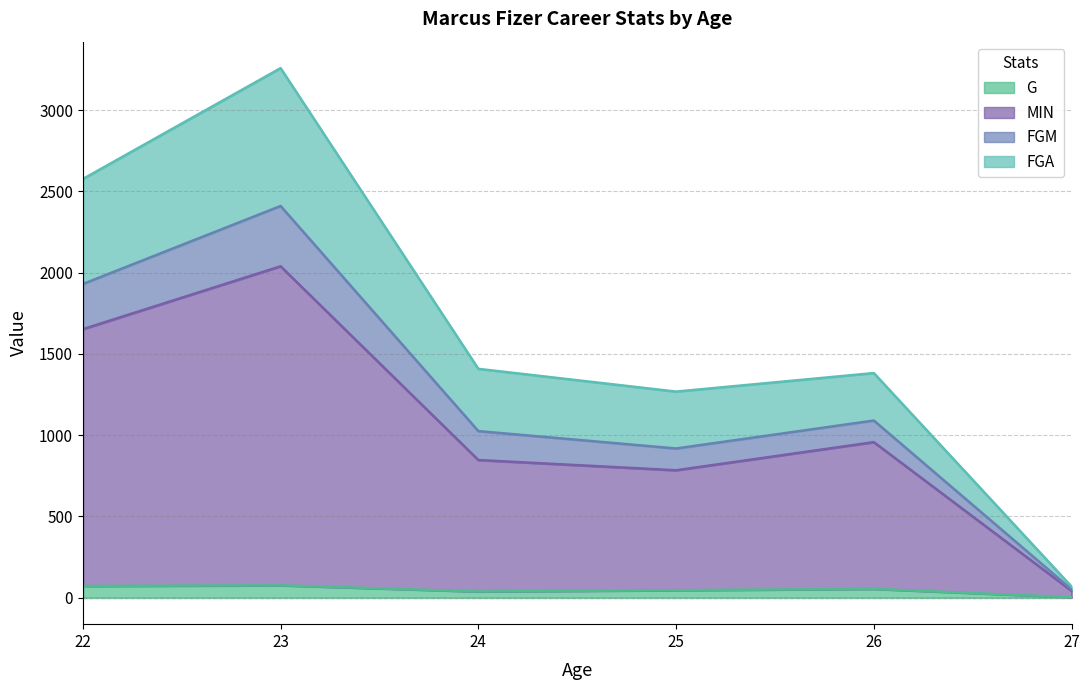

At which category is the sum across all series the highest?

23